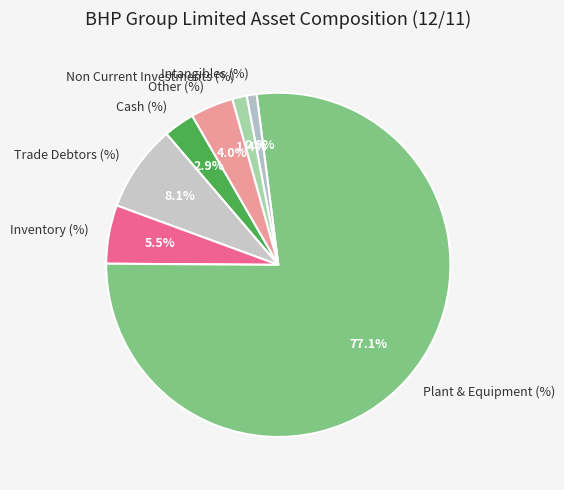

Which slice is the largest?

Plant & Equipment (%)